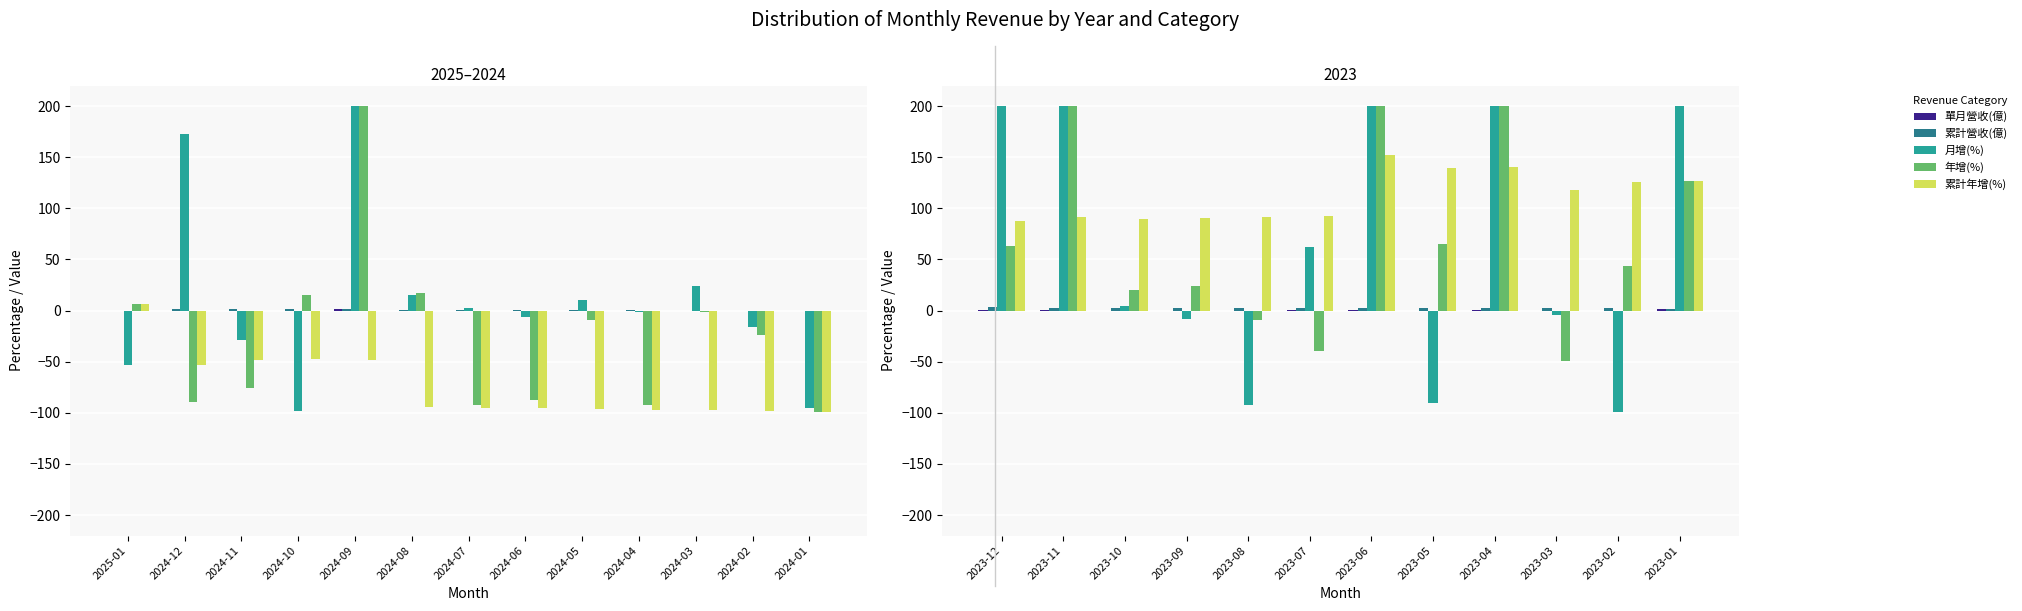

Which has a higher value, 2023-04 or 2023-05?

2023-04